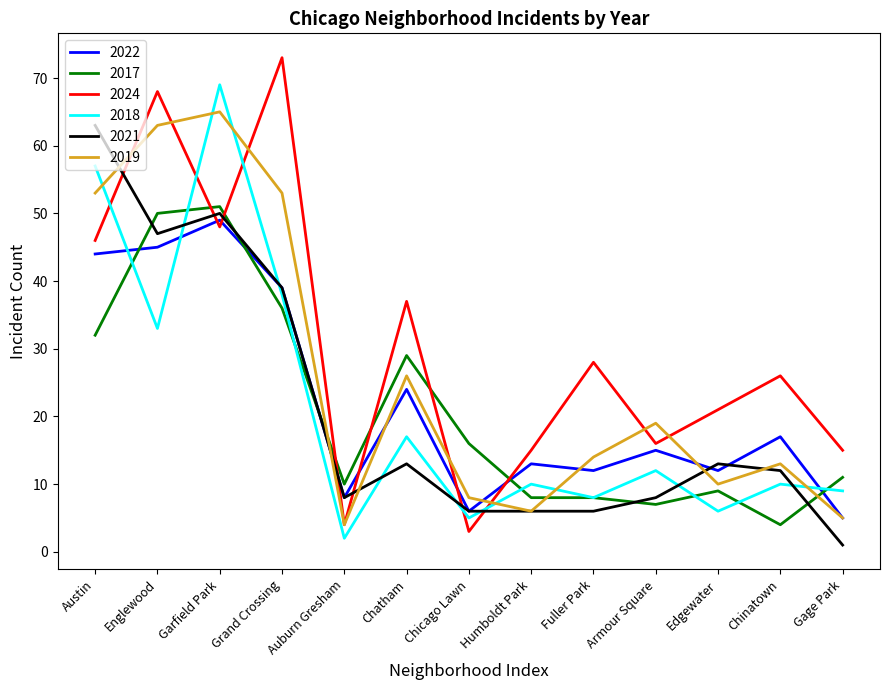

Which series has the largest total across all categories?

2024